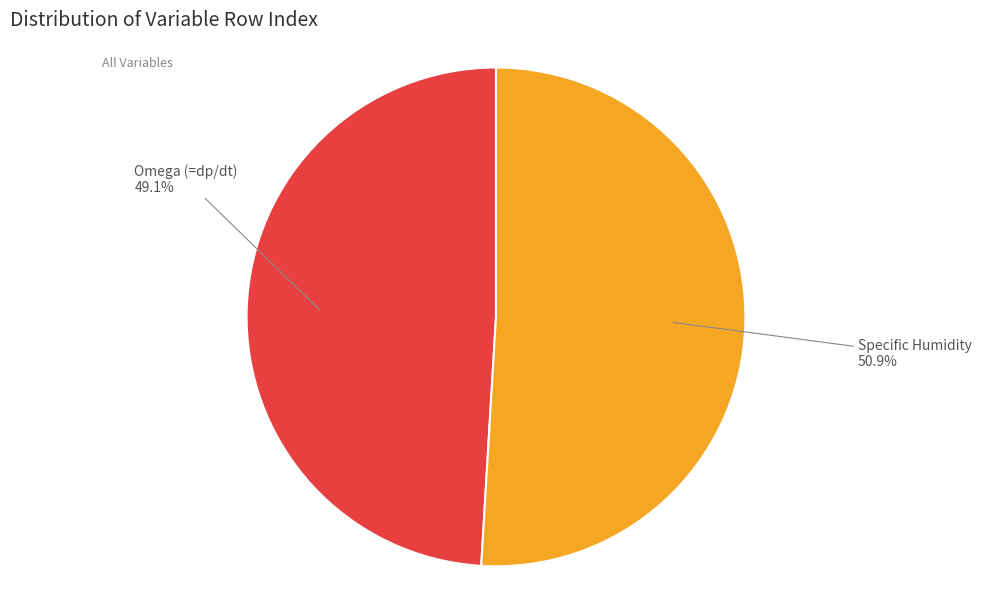

How many slices are in this pie chart?

2